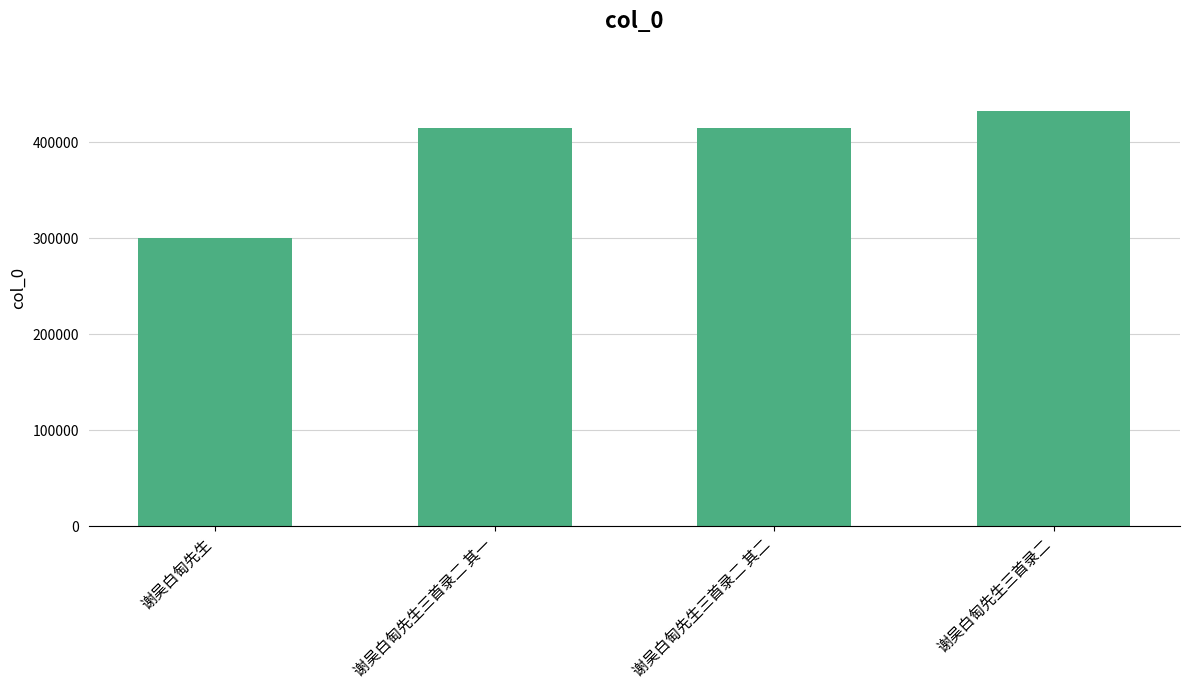

What is the average value?

390884